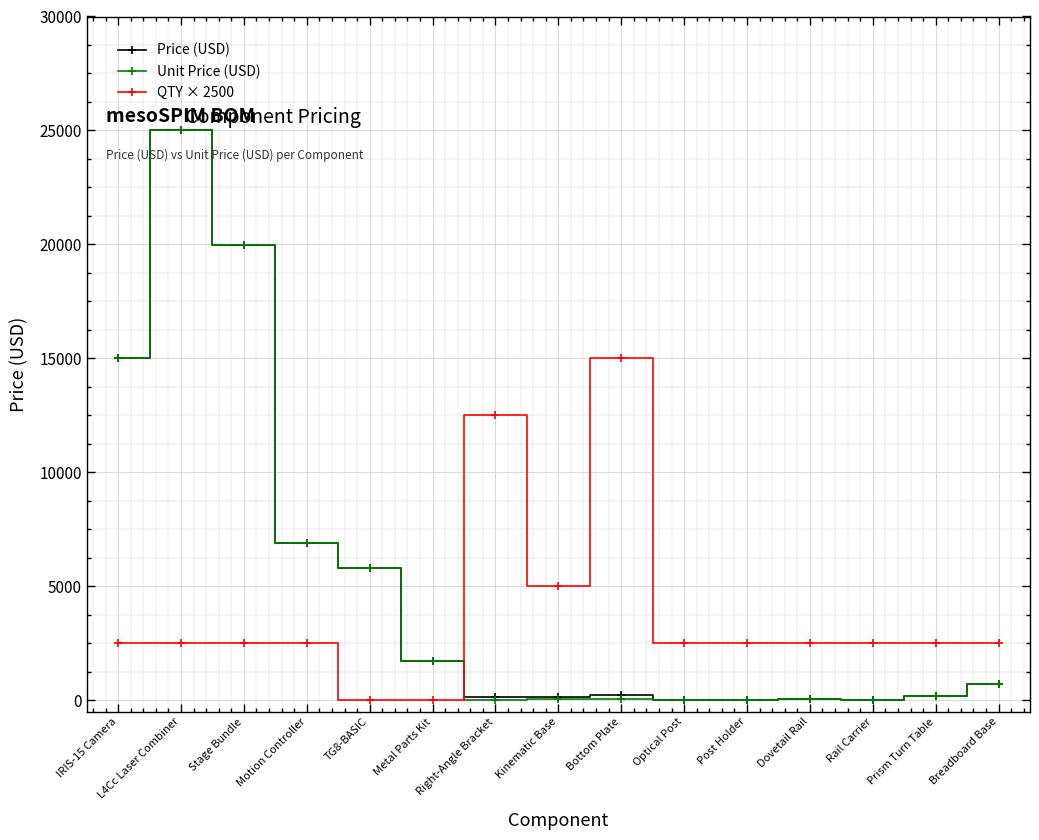

True or false: QTY × 2500 has a value of 4489 at Prism Turn Table.

False